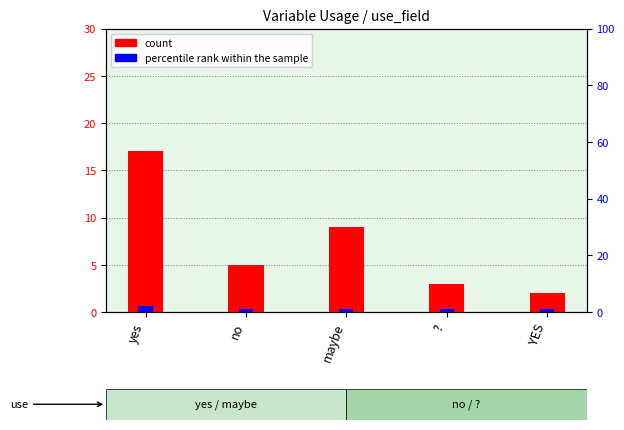

What is the label of the 4th bar from the left?

?